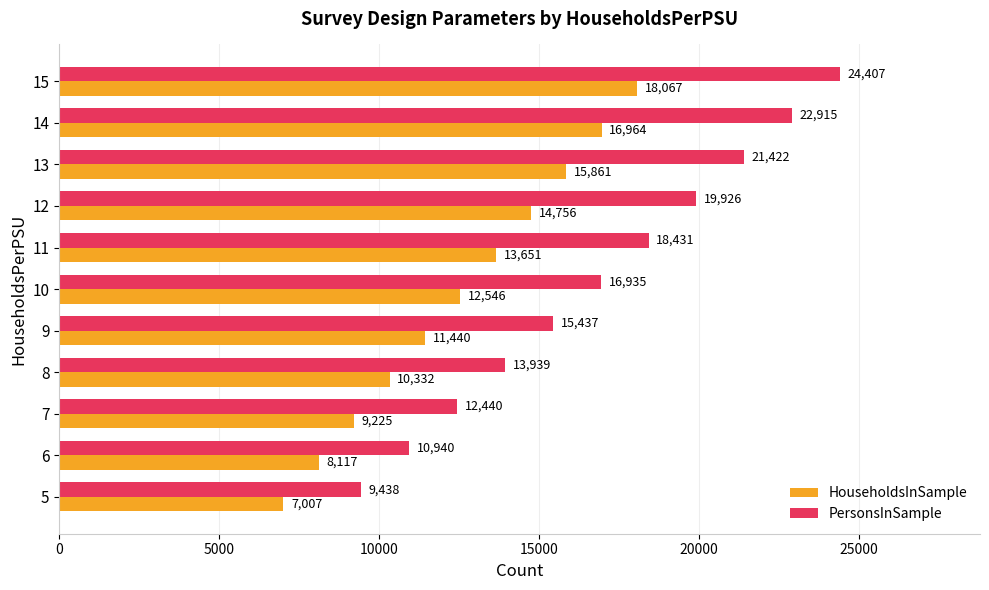

What is the difference between the highest and lowest values at 8?

3607